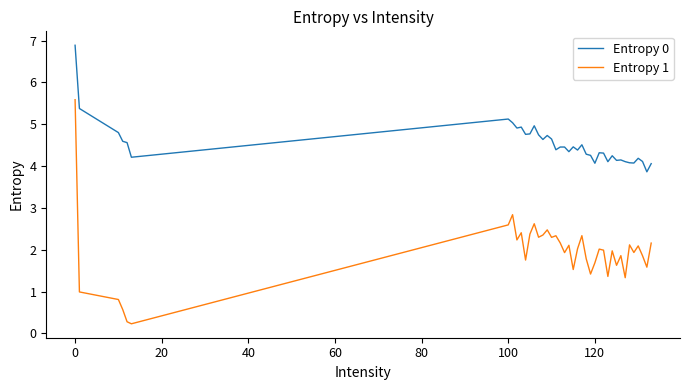

What is the difference between the maximum and minimum values in the Entropy 1 series?

5.4